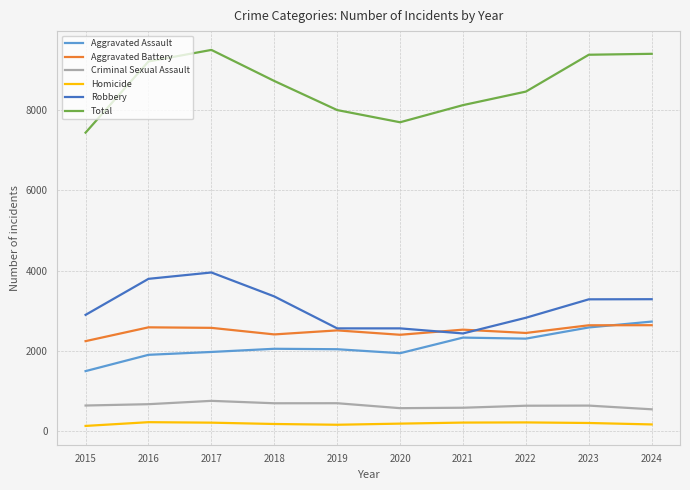

True or false: Aggravated Assault has more than 0 points higher than both neighbors.

True